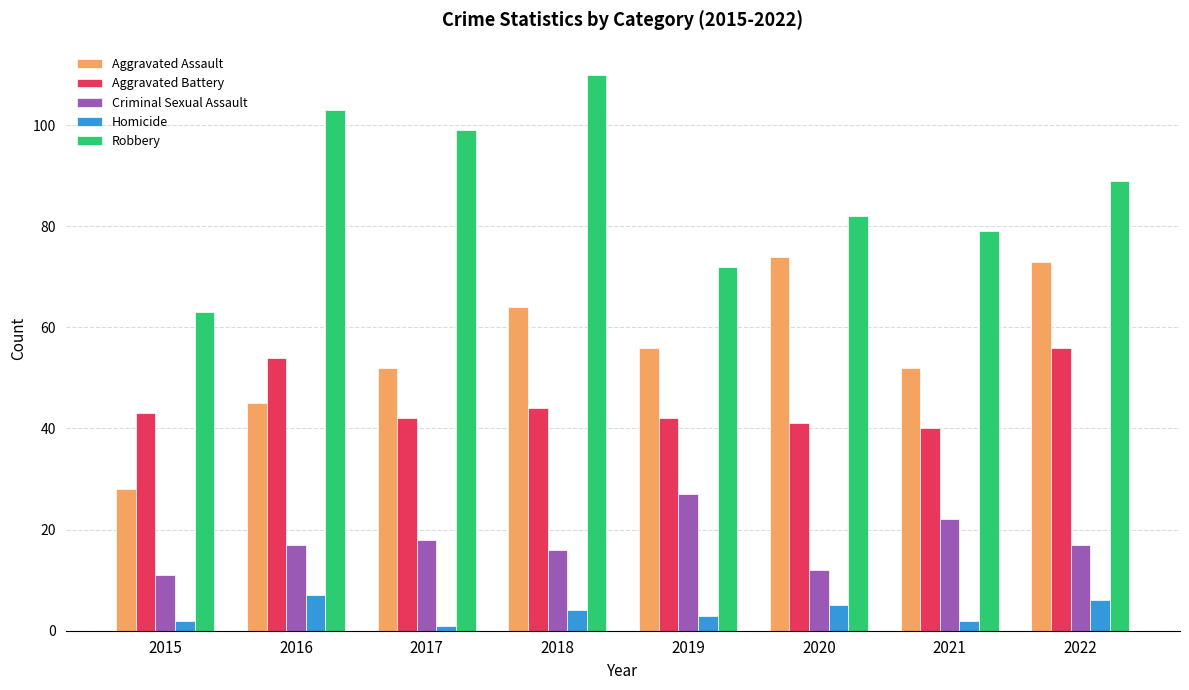

Reading left to right, transcribe all the data shown in this chart.

Aggravated Assault: 2015=28	2016=45	2017=52	2018=64	2019=56	2020=74	2021=52	2022=73
Aggravated Battery: 2015=43	2016=54	2017=42	2018=44	2019=42	2020=41	2021=40	2022=56
Criminal Sexual Assault: 2015=11	2016=17	2017=18	2018=16	2019=27	2020=12	2021=22	2022=17
Homicide: 2015=2	2016=7	2017=1	2018=4	2019=3	2020=5	2021=2	2022=6
Robbery: 2015=63	2016=103	2017=99	2018=110	2019=72	2020=82	2021=79	2022=89